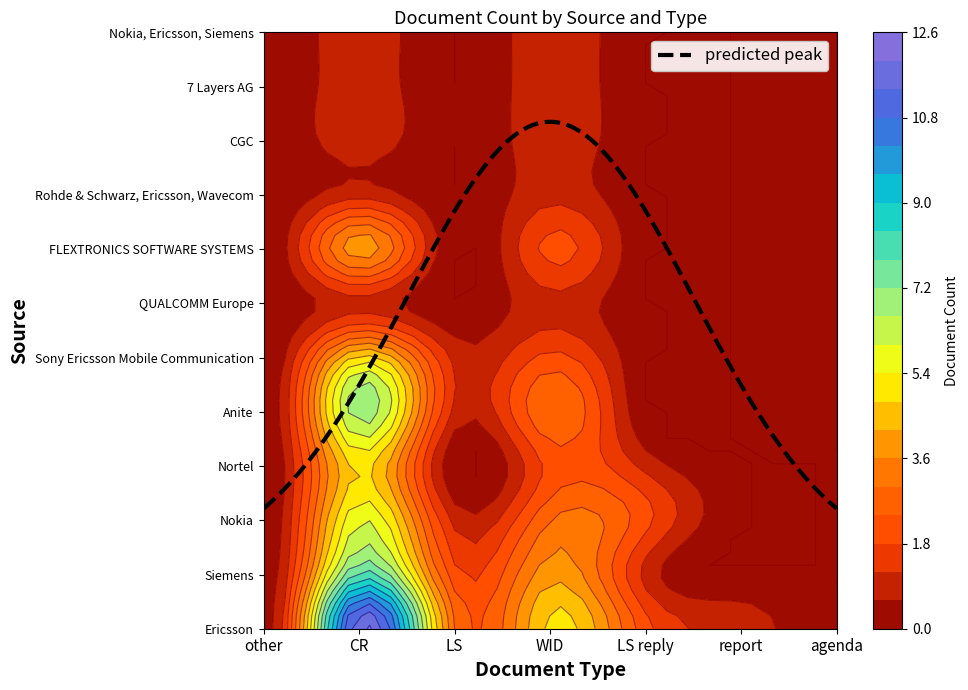

Reading right to left, extract all data points from this chart.

Ericsson: 6=0	5=1	4=2	3=5	2=3	1=12	0=0
Siemens: 6=0	5=0	4=1	3=4	2=2	1=8	0=0
Nokia: 6=0	5=0	4=2	3=3	2=1	1=6	0=0
Nortel: 6=0	5=0	4=1	3=2	2=0	1=5	0=0
Anite: 6=0	5=0	4=0	3=3	2=1	1=7	0=0
Sony Ericsson Mobile Communication: 6=0	5=0	4=0	3=2	2=1	1=5	0=0
QUALCOMM Europe: 6=0	5=0	4=0	3=1	2=0	1=1	0=0
FLEXTRONICS SOFTWARE SYSTEMS: 6=0	5=0	4=0	3=2	2=0	1=4	0=0
Rohde & Schwarz, Ericsson, Wavecom: 6=0	5=0	4=0	3=1	2=0	1=1	0=0
CGC: 6=0	5=0	4=0	3=1	2=0	1=1	0=0
7 Layers AG: 6=0	5=0	4=0	3=1	2=0	1=1	0=0
Nokia, Ericsson, Siemens: 6=0	5=0	4=0	3=1	2=0	1=1	0=0